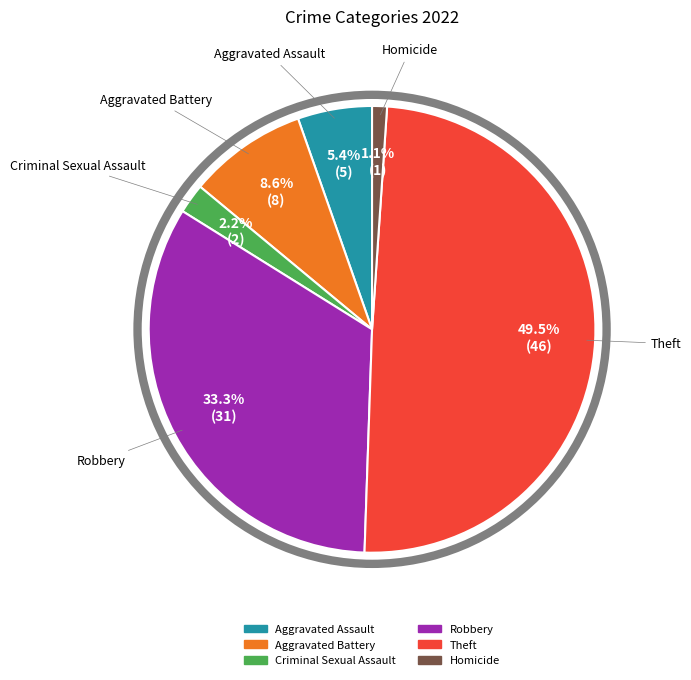

Is there any slice that represents more than half of the pie?

No